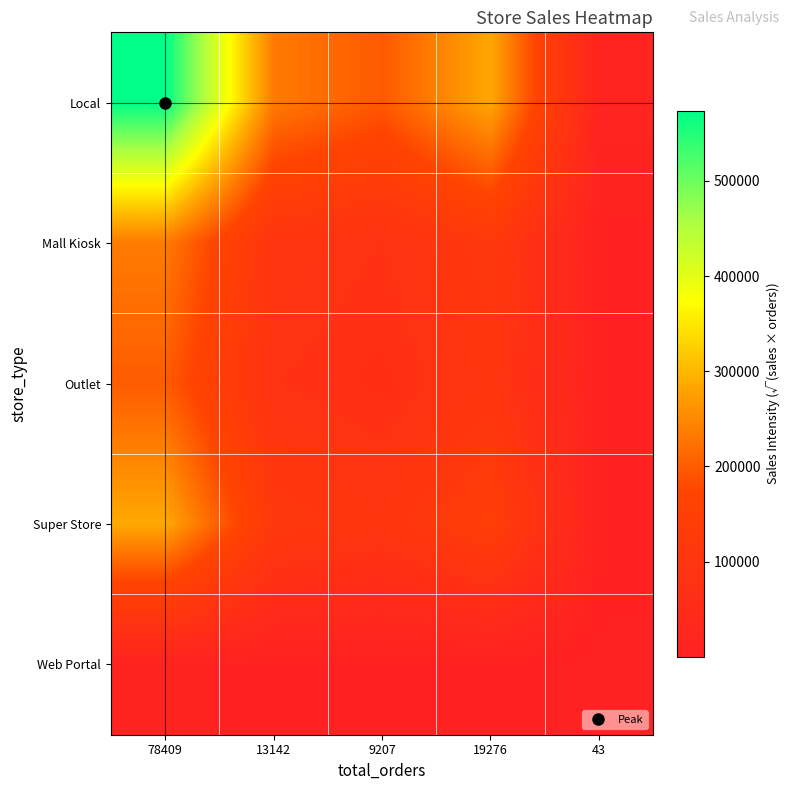

How many data points does each series have?

5